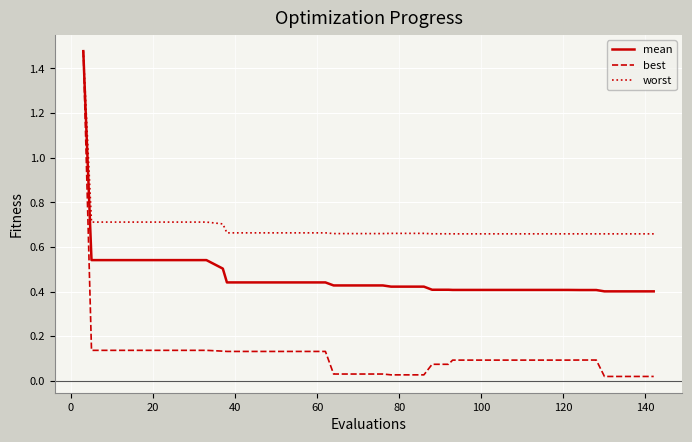

Which series has the largest total across all categories?

worst